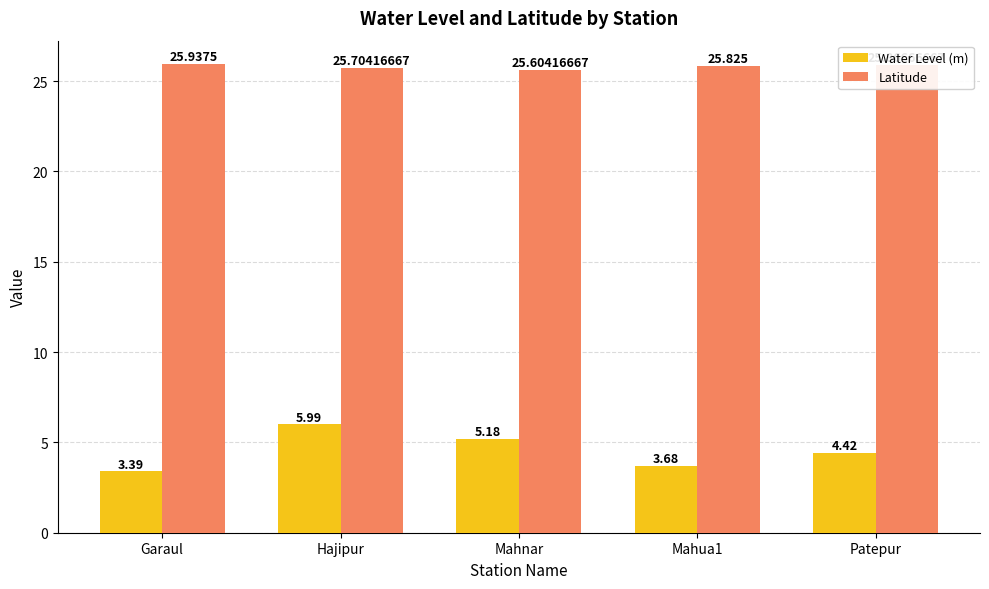

What value does the Water Level (m) series have at Garaul?

3.4